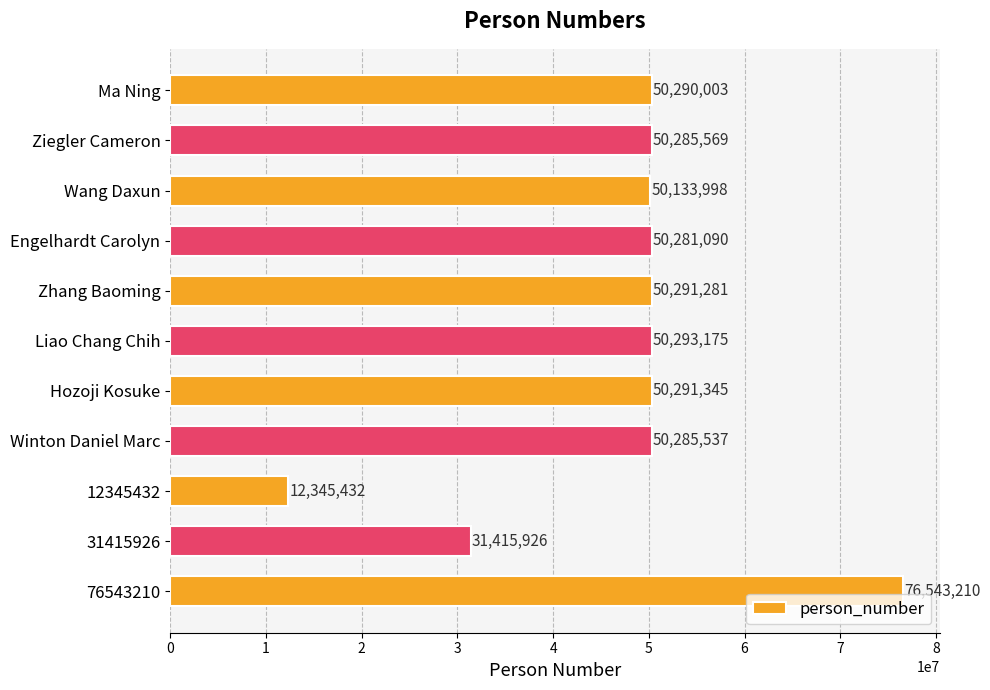

Reading top to bottom, what are all the values shown in this chart?

Ma Ning=50290003	Ziegler Cameron=50285569	Wang Daxun=50133998	Engelhardt Carolyn=50281090	Zhang Baoming=50291281	Liao Chang Chih=50293175	Hozoji Kosuke=50291345	Winton Daniel Marc=50285537	12345432=12345432	31415926=31415926	76543210=76543210